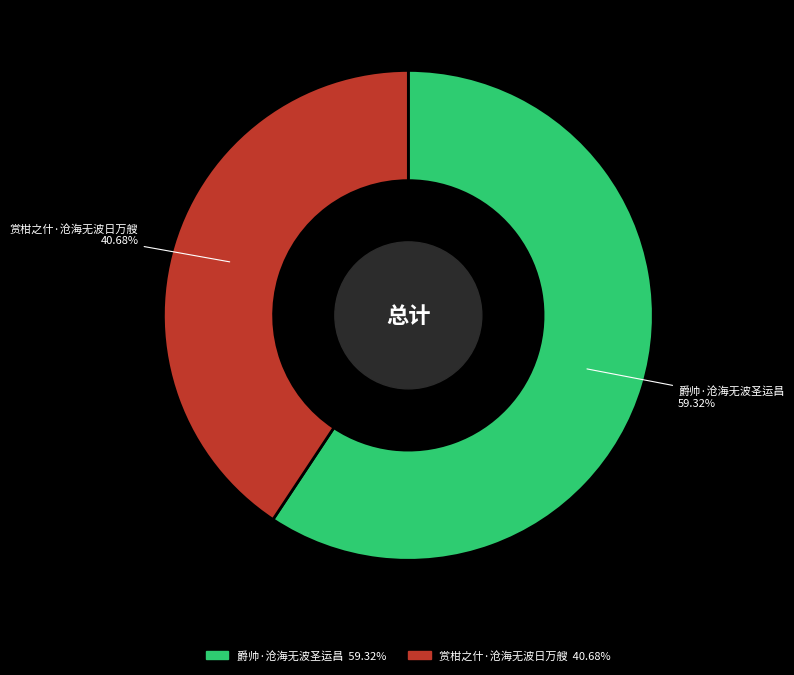

To the nearest percent, what is the combined percentage of 赏柑之什·沧海无波日万艘 and 爵帅·沧海无波圣运昌?

100%